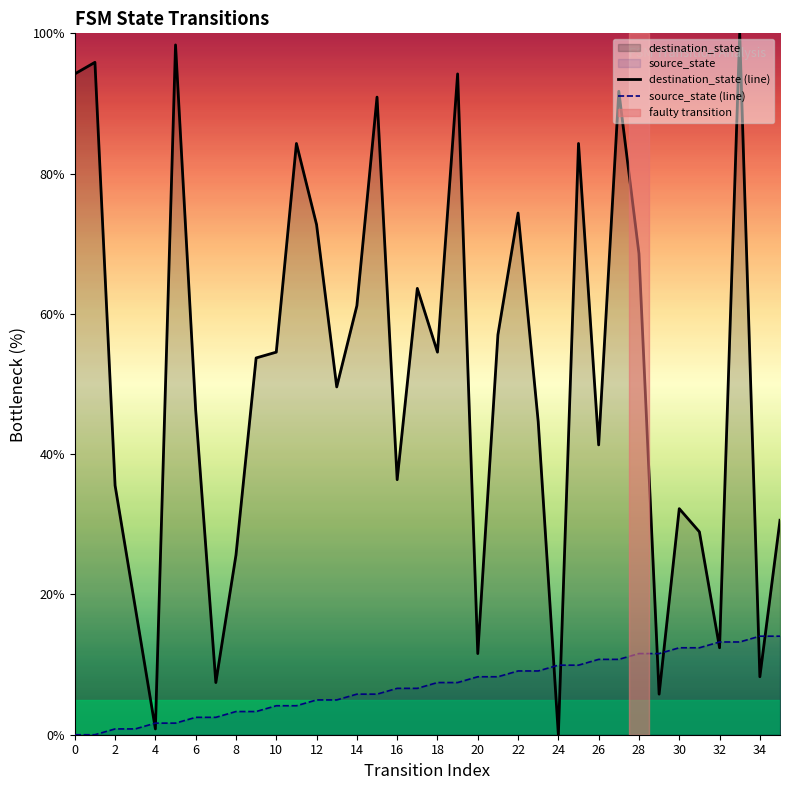

At how many categories does at least one series exceed 72?

11